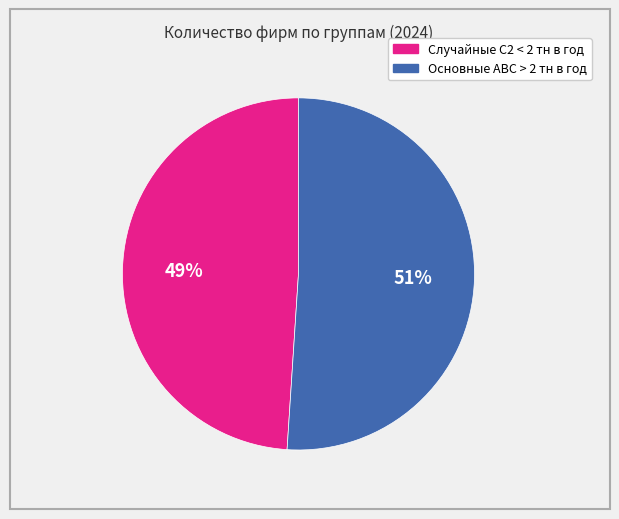

To the nearest percent, what is the difference between the Случайные С2 < 2 тн в год and Основные АВС > 2 тн в год slice percentages?

2%